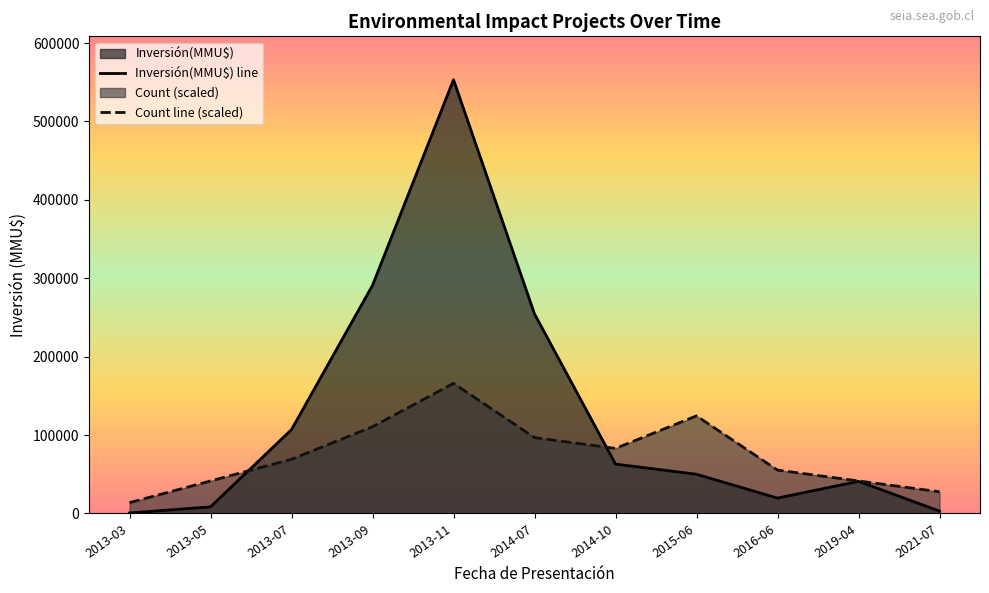

Where is the first local maximum for Inversión(MMU$) line?

2013-11